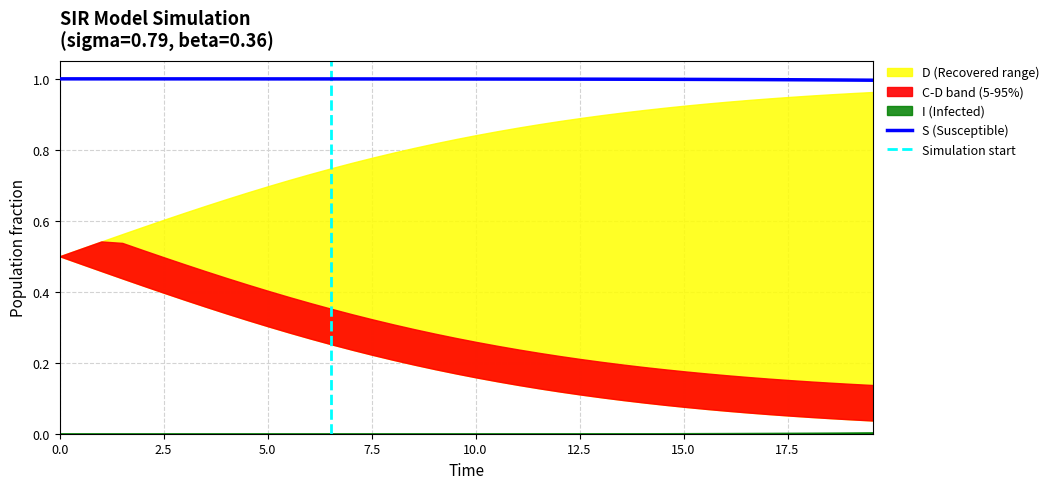

Count the number of categories in the chart.

40